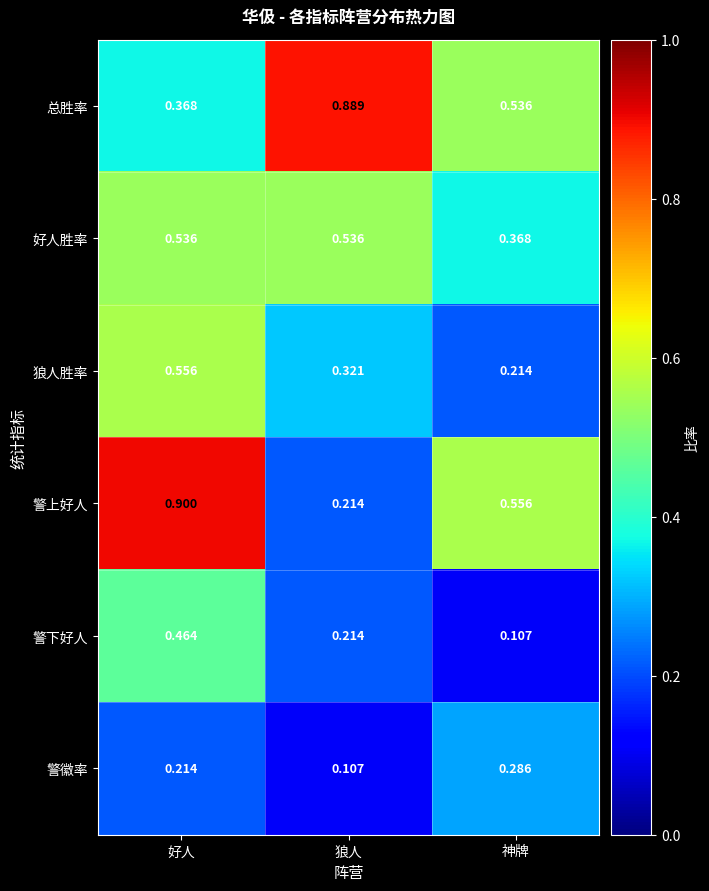

List the labels in order of 警下好人 value, largest first.

好人, 狼人, 神牌